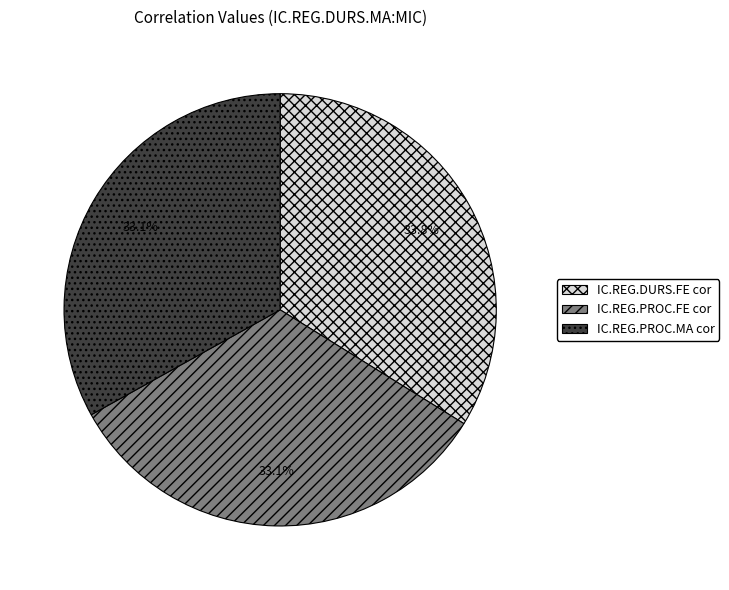

Is there any slice that represents more than half of the pie?

No